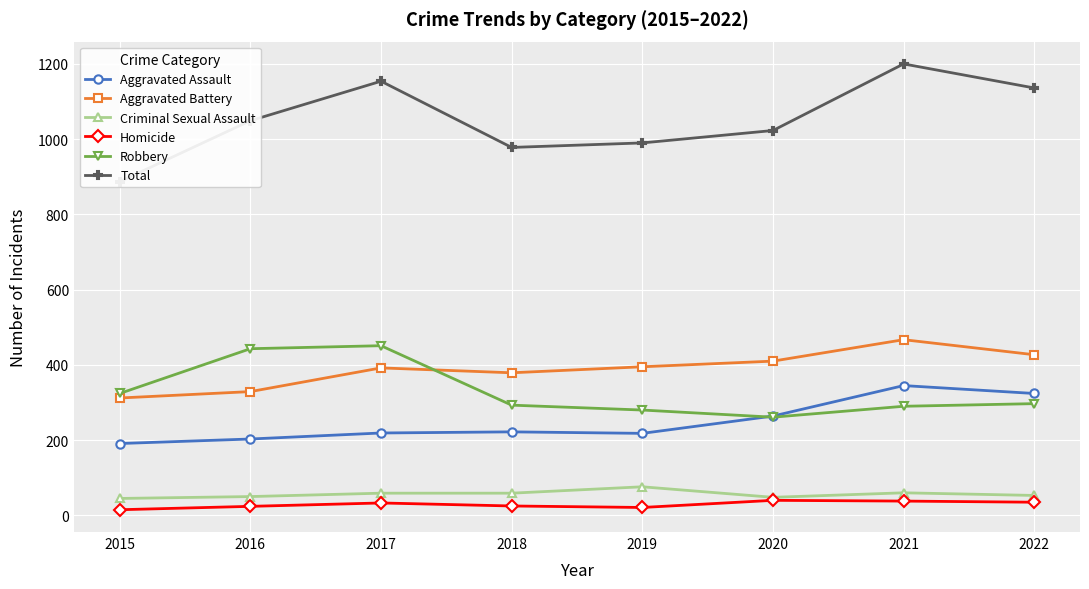

At which label does Homicide reach its peak?

2020